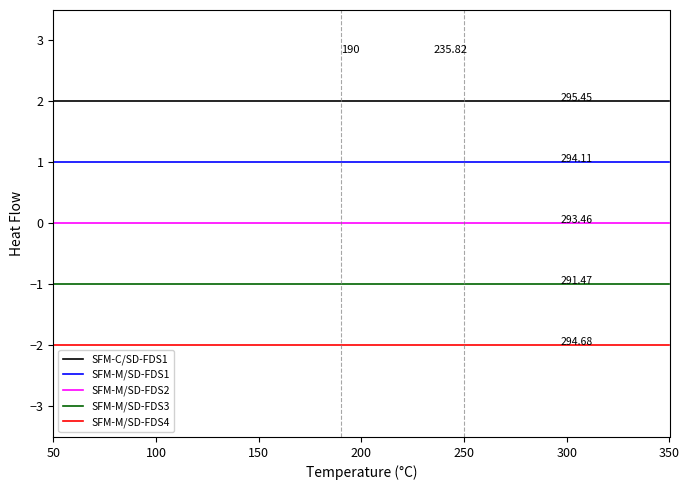

Rank the series by their average value, from lowest to highest.

SFM-M/SD-FDS4, SFM-M/SD-FDS3, SFM-M/SD-FDS2, SFM-M/SD-FDS1, SFM-C/SD-FDS1